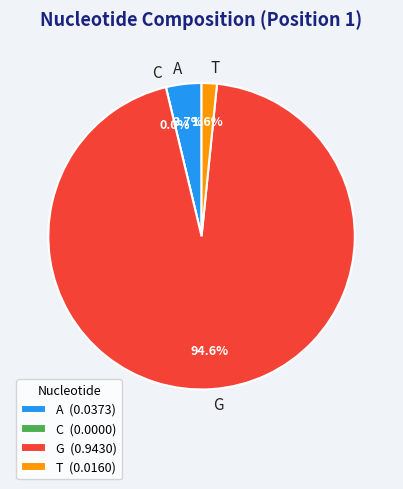

Rank the categories by value from highest to lowest.

G, A, T, C